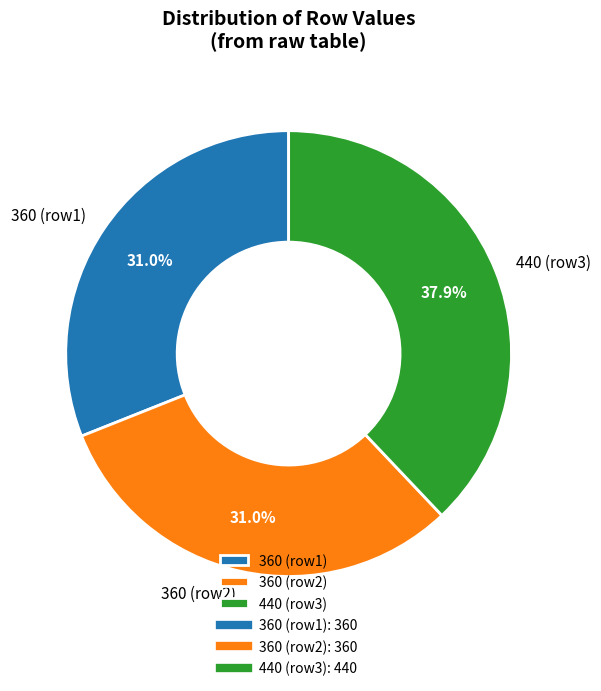

Which category has the biggest portion of the pie?

440 (row3)